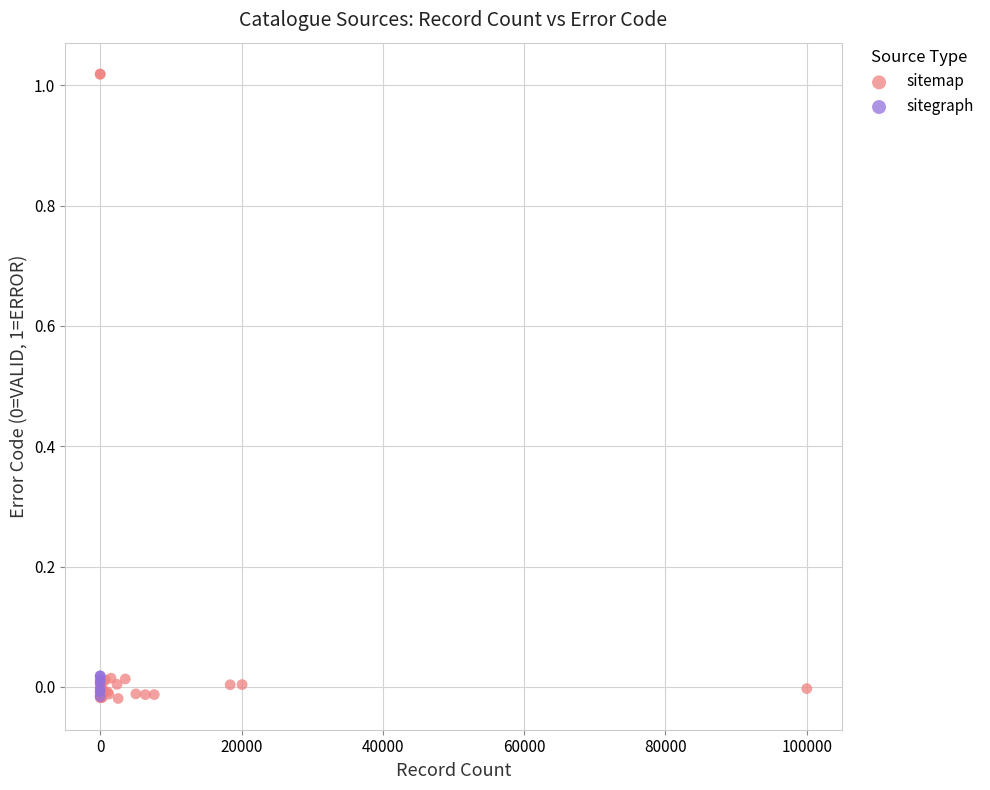

Which series has the widest spread of Y values?

sitemap